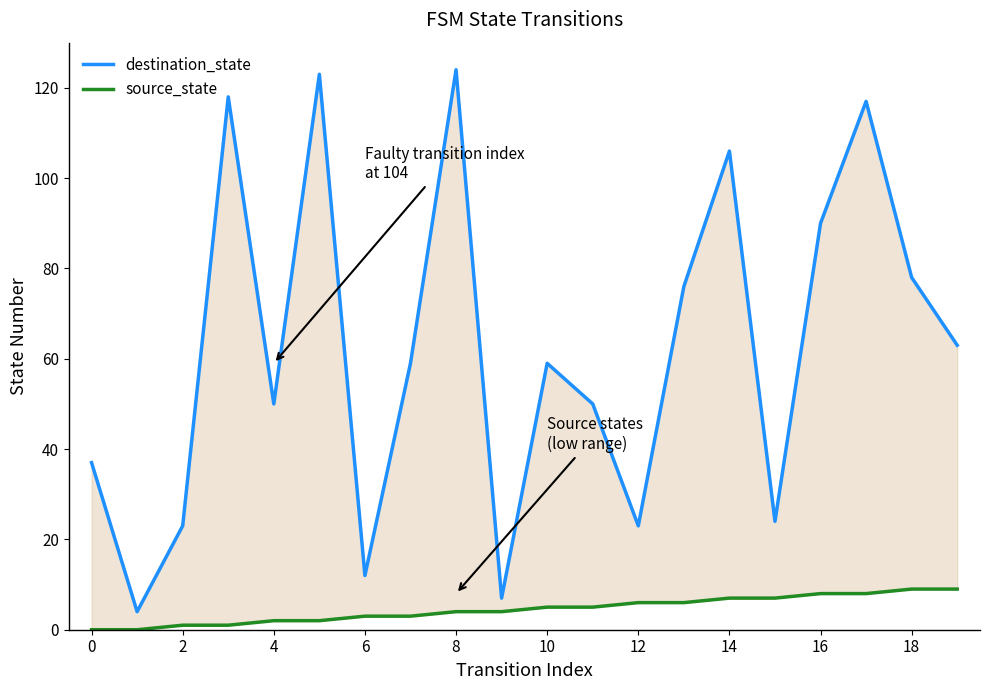

What is the greatest value displayed?

124